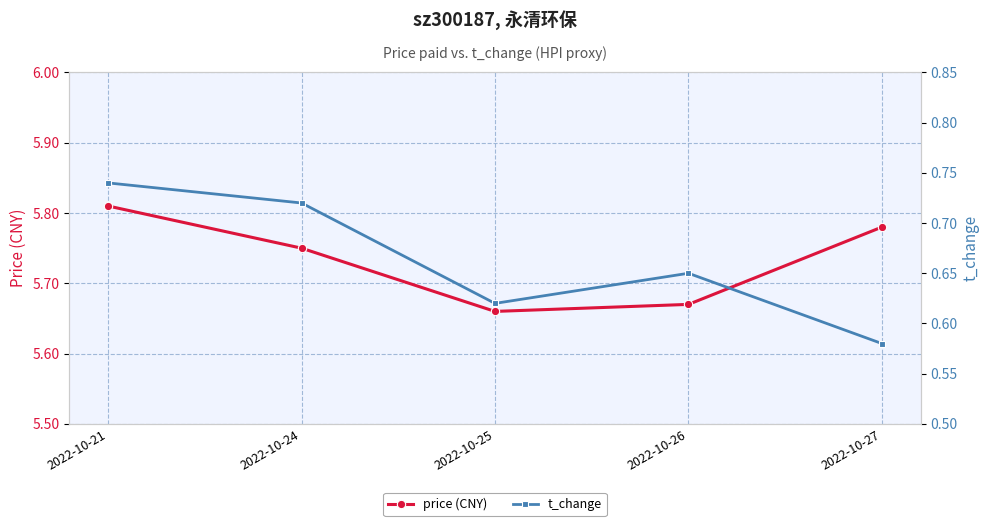

What are all the series names shown in the legend?

price (CNY), t_change